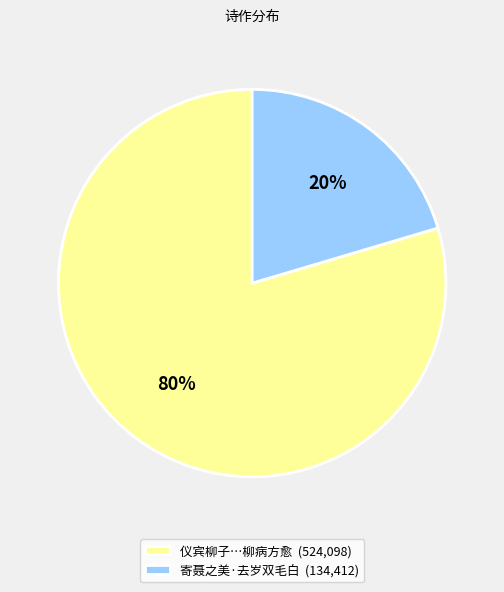

Which category accounts for the majority?

仪宾柳子…柳病方愈 (524,098)